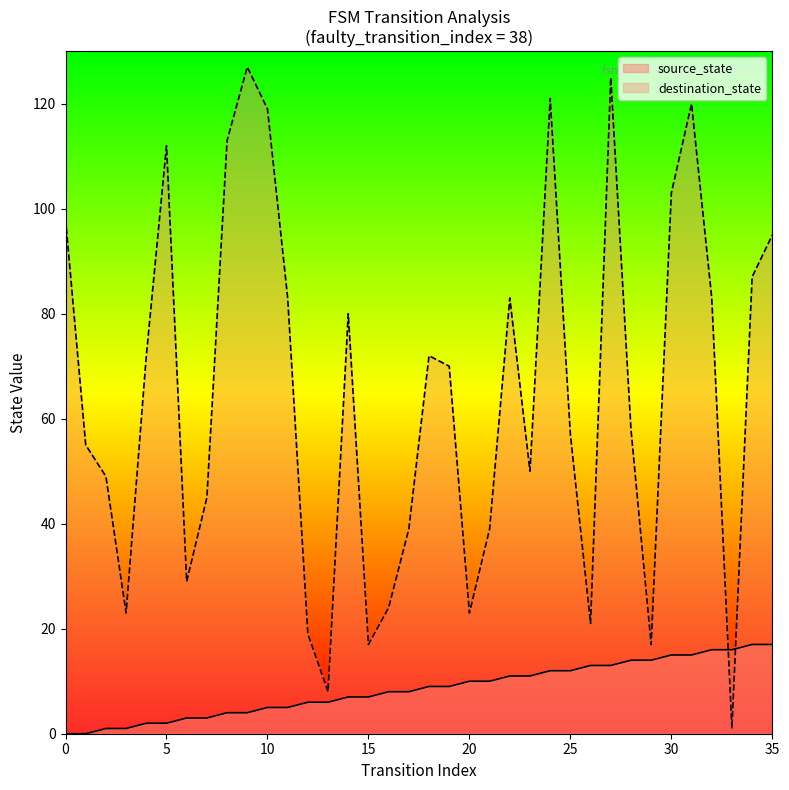

How many values in the destination_state series are below 70?

18